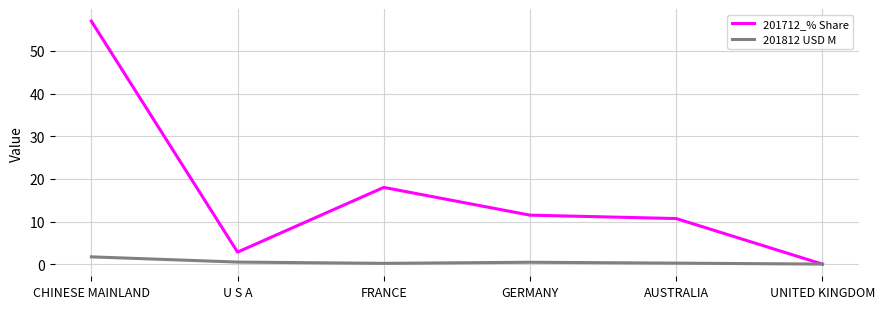

What is the total value across all series at GERMANY?

11.9